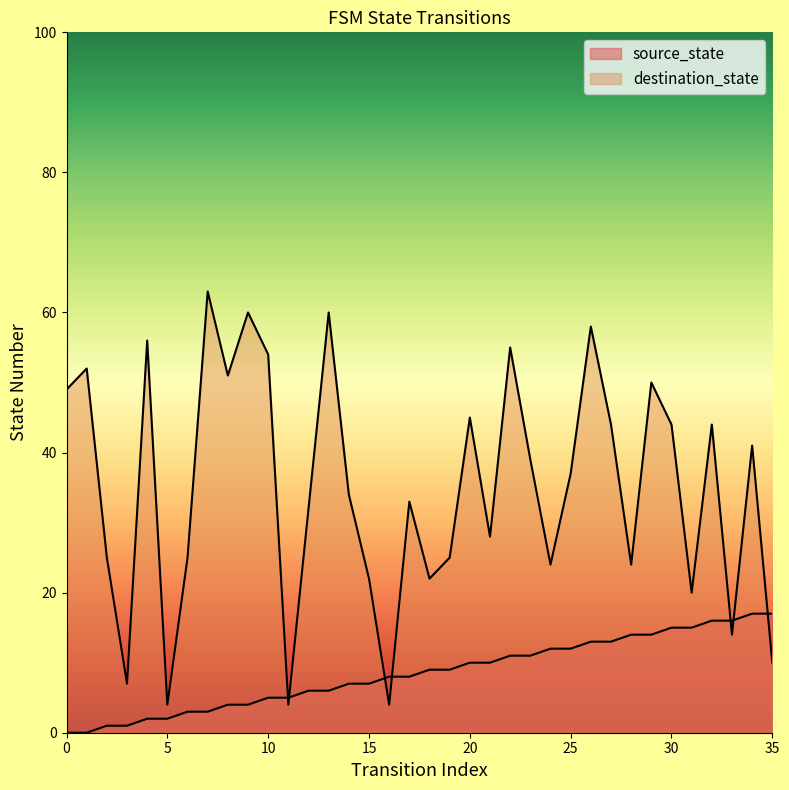

At which label is source_state closest to 8?

16